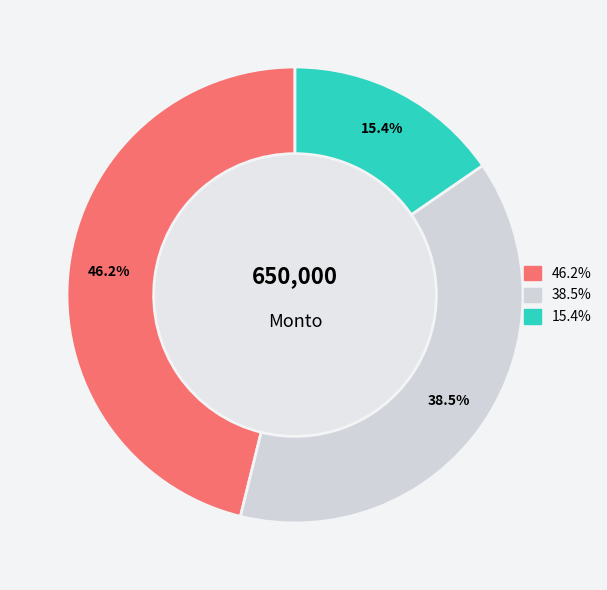

Is there a majority slice in this chart?

No